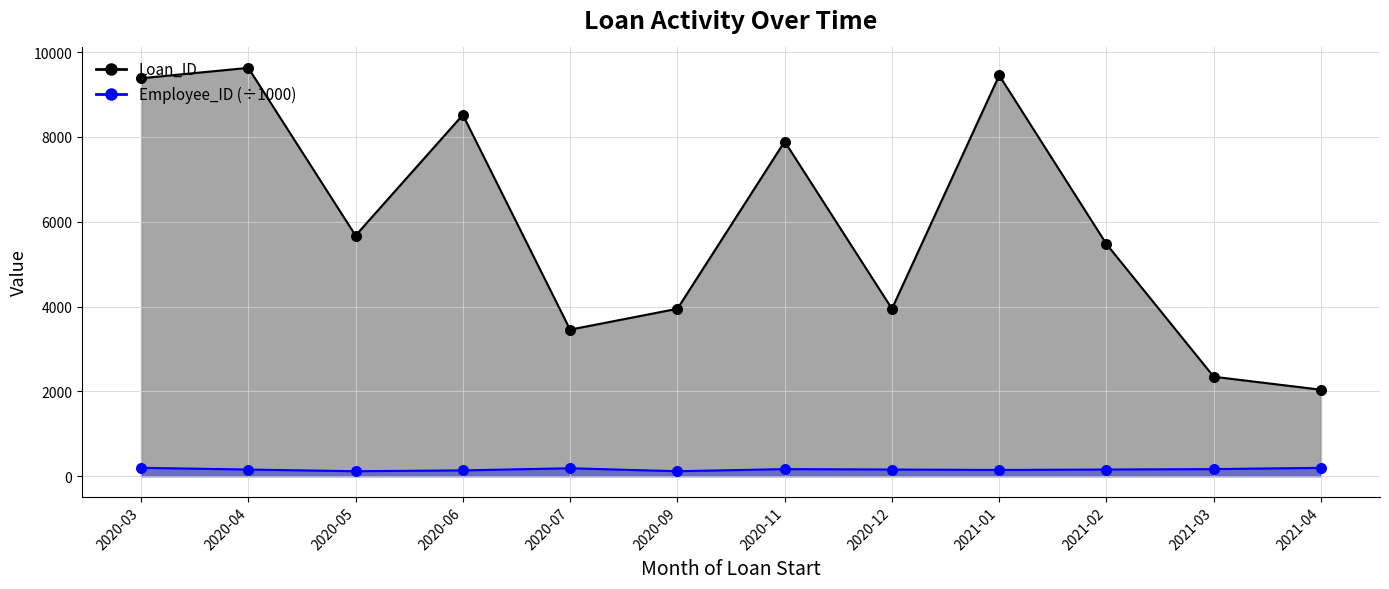

Which series has the widest spread of Y values?

Loan_ID